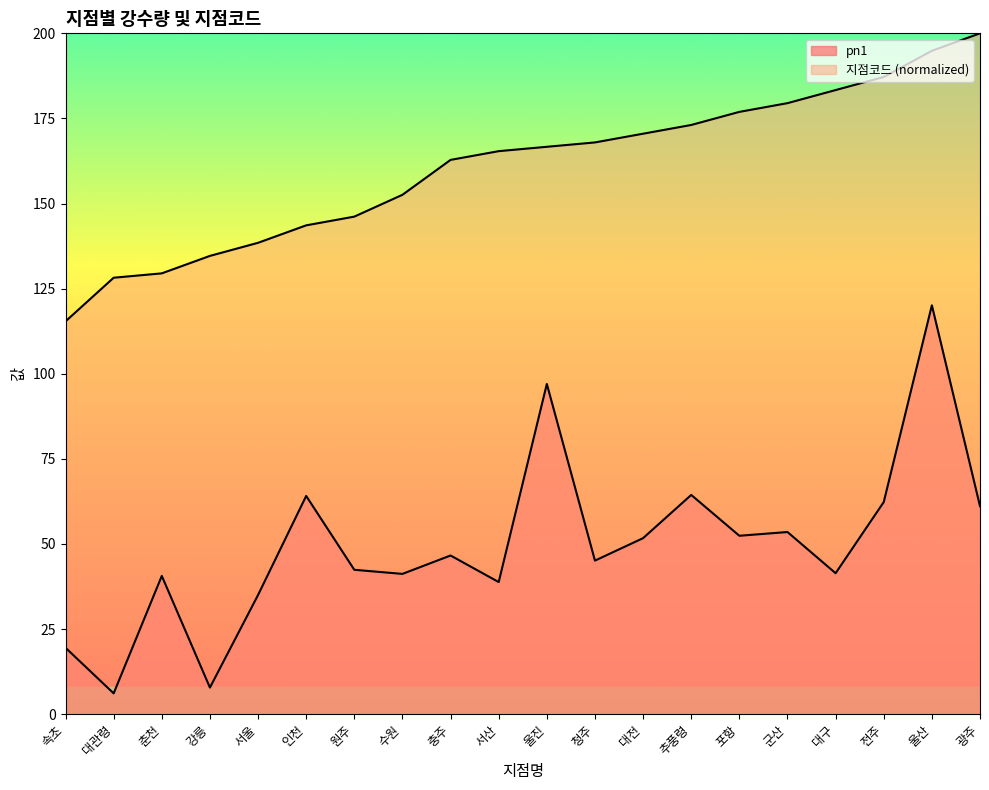

True or false: pn1 and 지점코드 cross at least once.

False